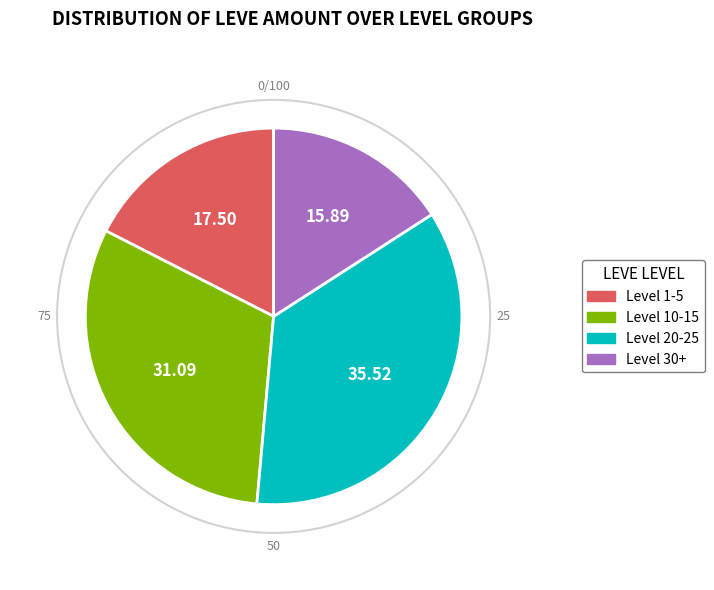

Is there a majority slice in this chart?

No